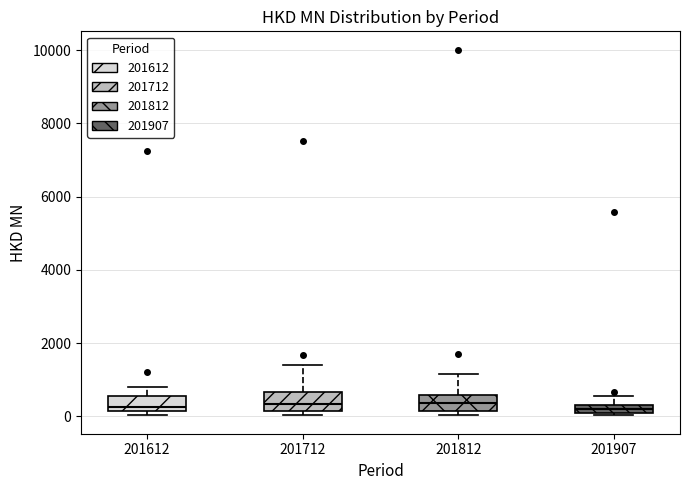

Where does the median line of the box at x = 201712 sit on the y-axis? The values are not printed on the chart, so give them approximately, as read against the axis.

400